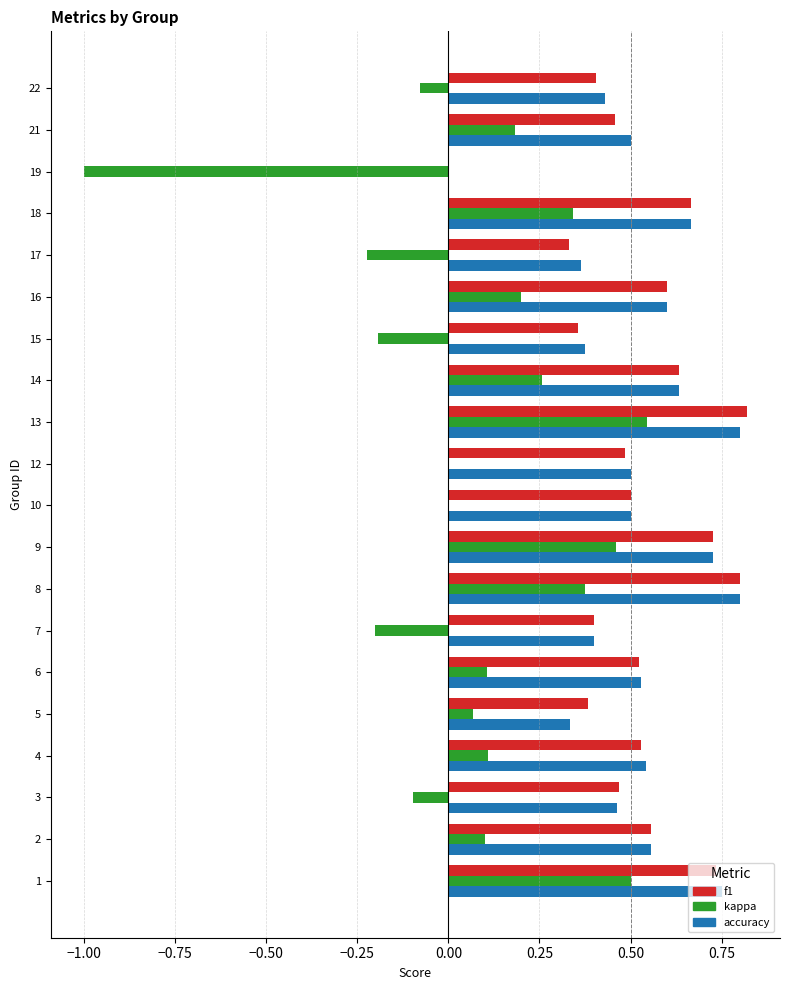

How many data points does each series have?

20